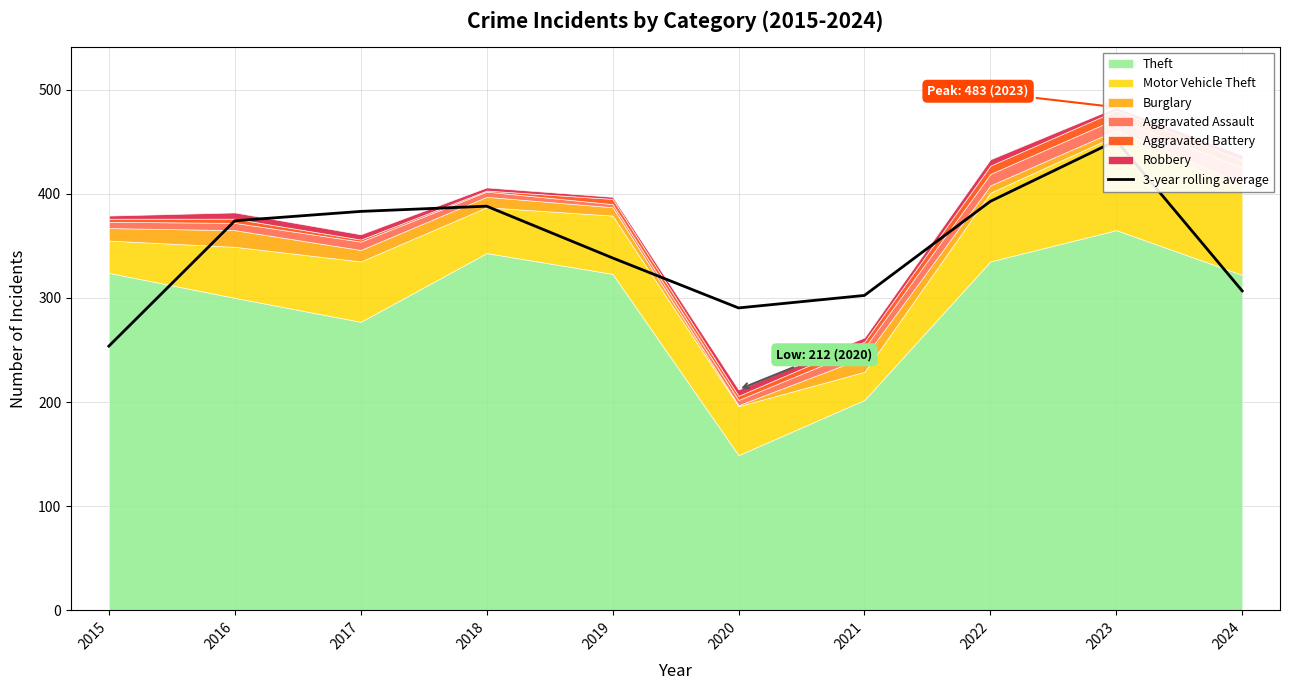

Is it true that the value at 2015 is 253.7?

True